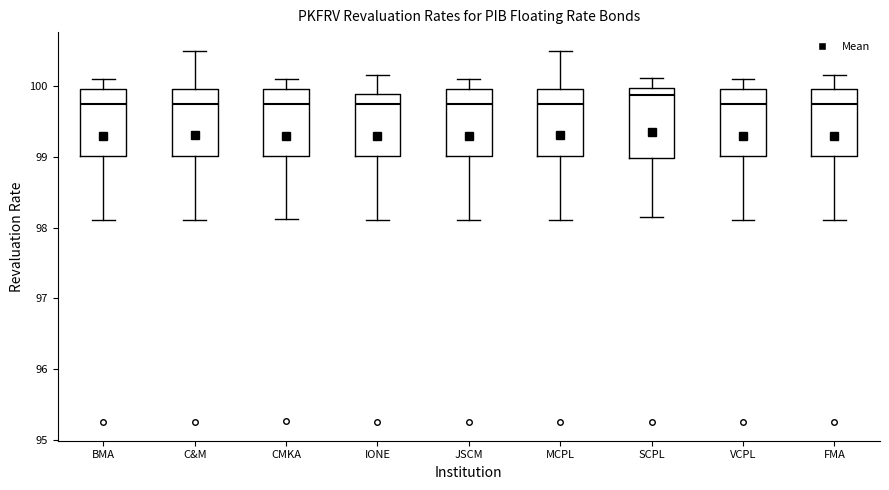

Where does the upper whisker of the box for CMKA end on the y-axis? The values are not printed on the chart, so give them approximately, as read against the axis.

100.1